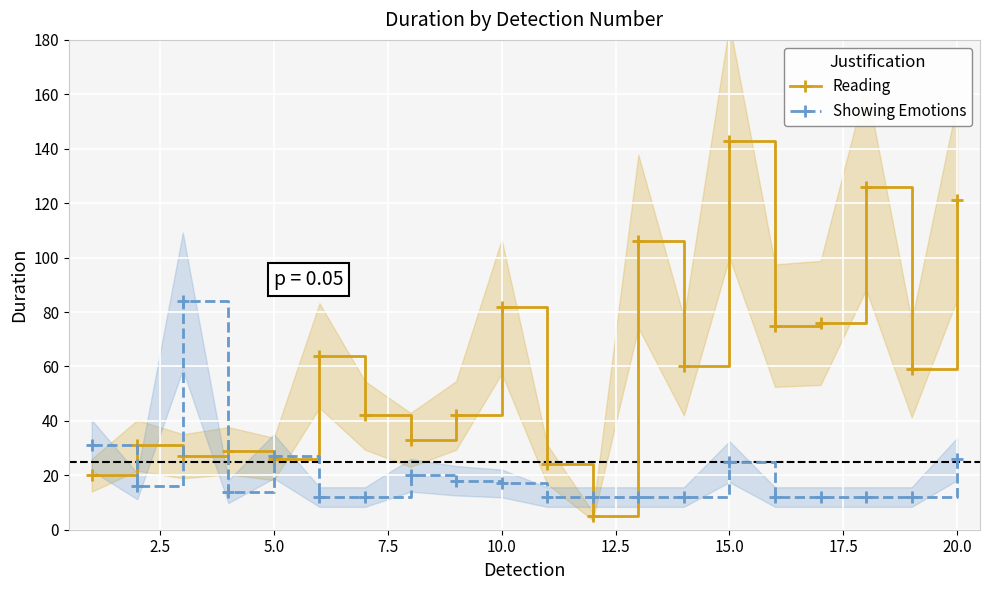

Reading left to right, what are all the values shown in this chart?

Reading: 20	31	27	29	26	64	42	33	42	82	24	5	106	60	143	75	76	126	59	121
Showing Emotions: 31	16	84	14	27	12	12	20	18	17	12	12	12	12	25	12	12	12	12	26